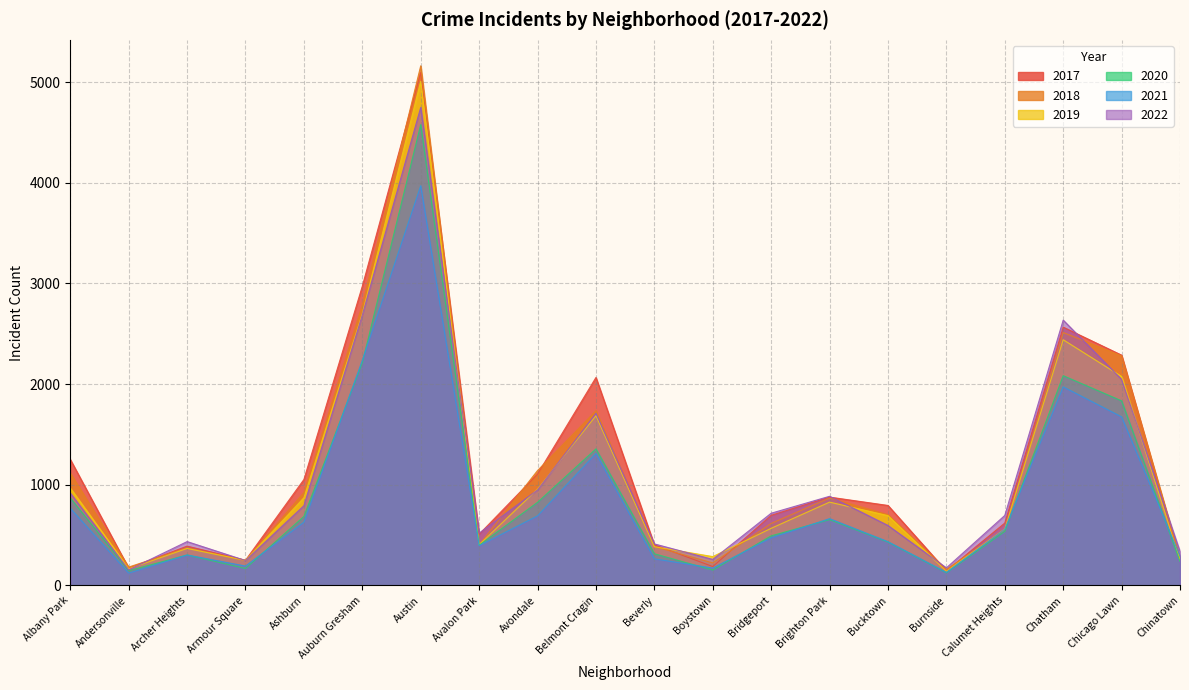

Rank the series by their maximum value, from lowest to highest.

2021, 2020, 2022, 2019, 2017, 2018